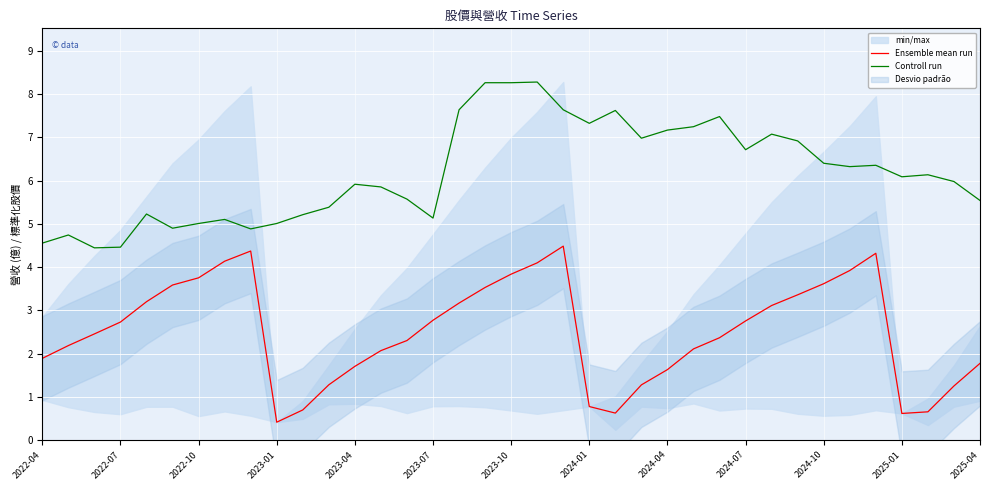

The Controll run series shows 2.2 at 2024-04. True or false?

False